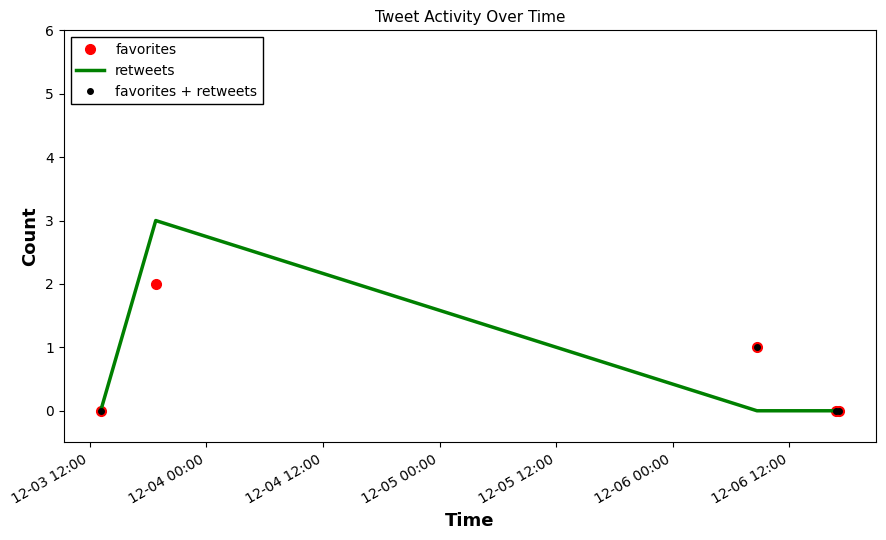

How many values in the favorites + retweets series exceed 0?

2